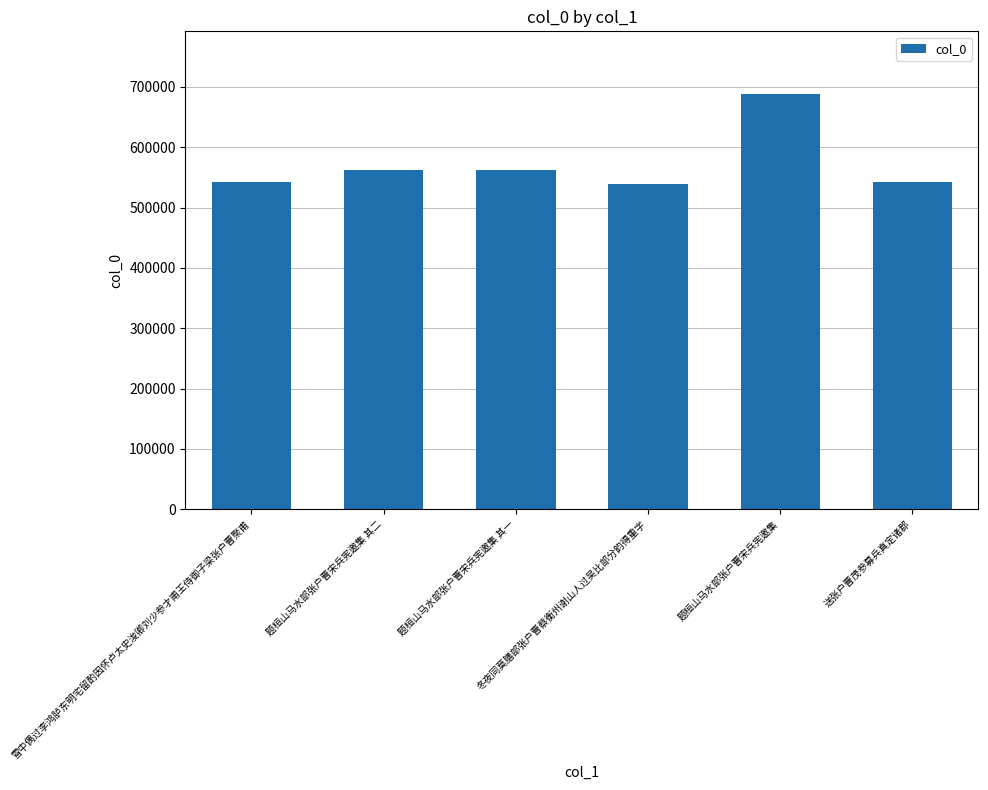

What value does the data have at 送张户曹茂参募兵真定诸郡?

542556